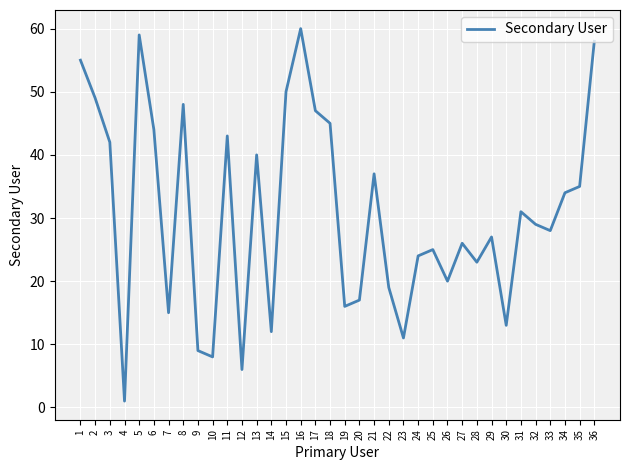

What is the change in value from 3 to 15?

+8